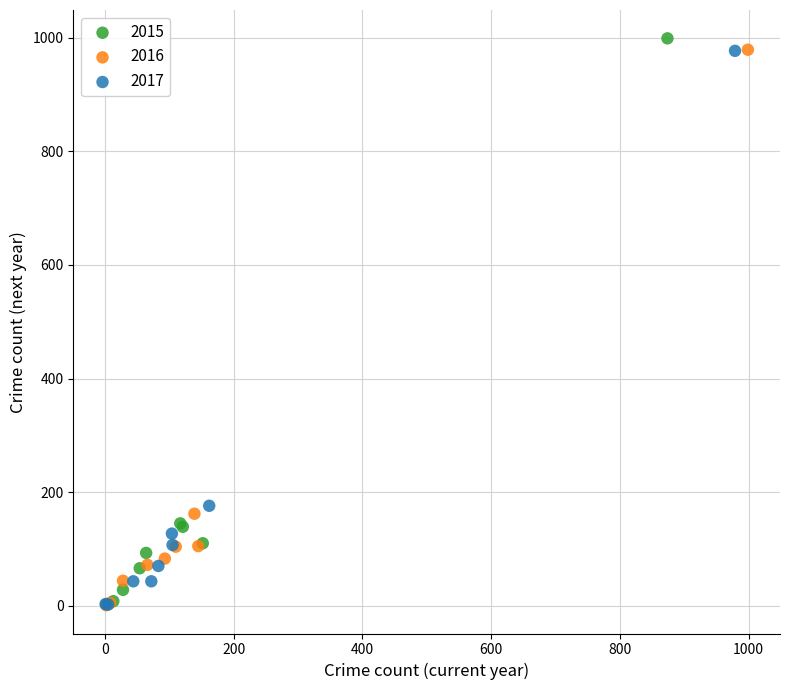

Which series contains the highest Y value?

2015